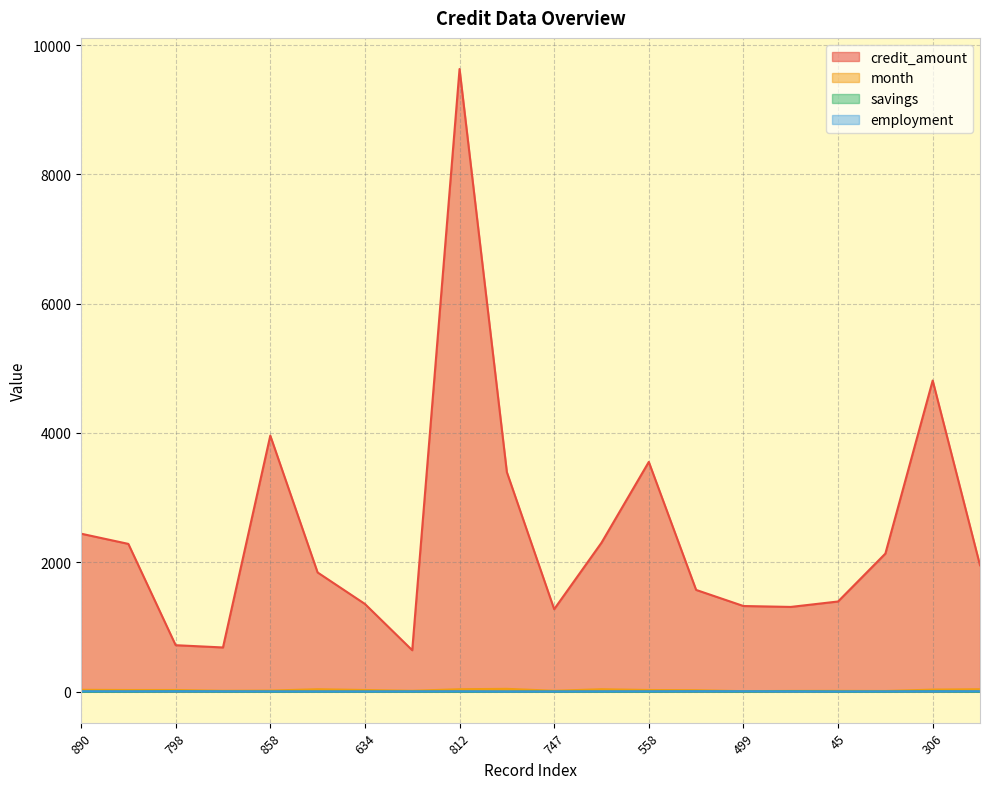

At 592, list the series in order from smallest to largest.

savings, employment, month, credit_amount